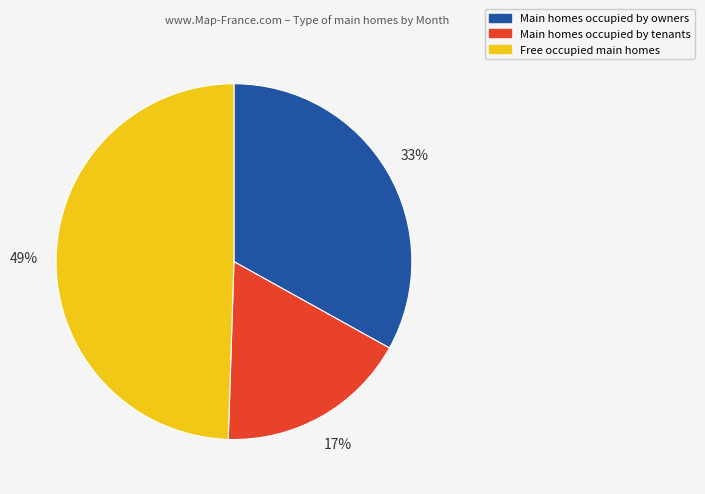

To the nearest percent, what is the average slice percentage?

33%